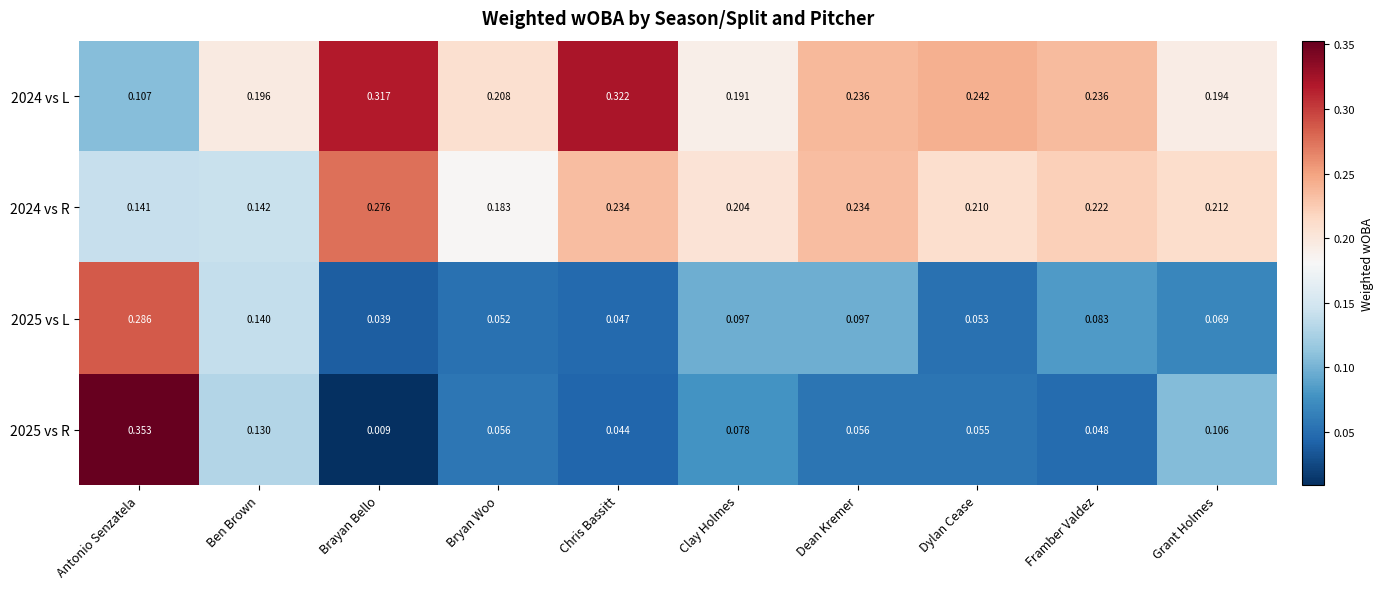

At which category is the sum across all series the highest?

Antonio Senzatela